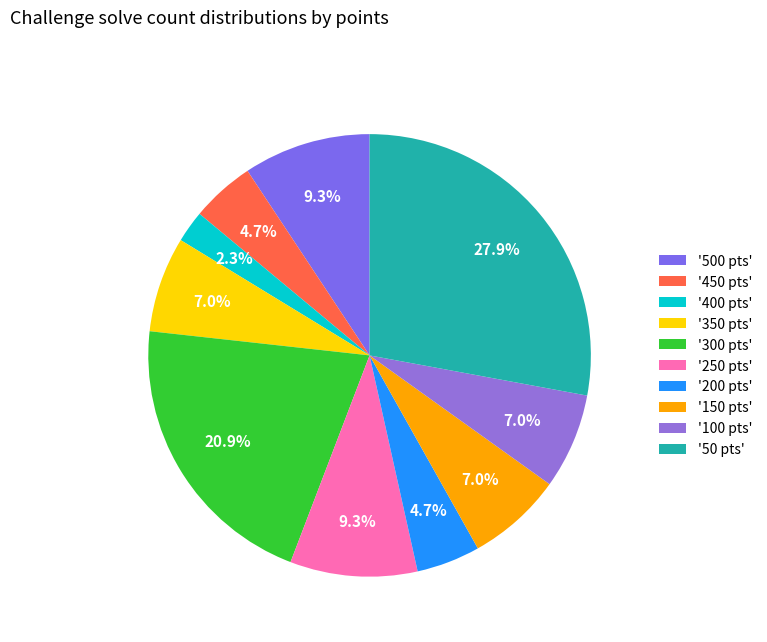

Count the number of slices in the pie.

10